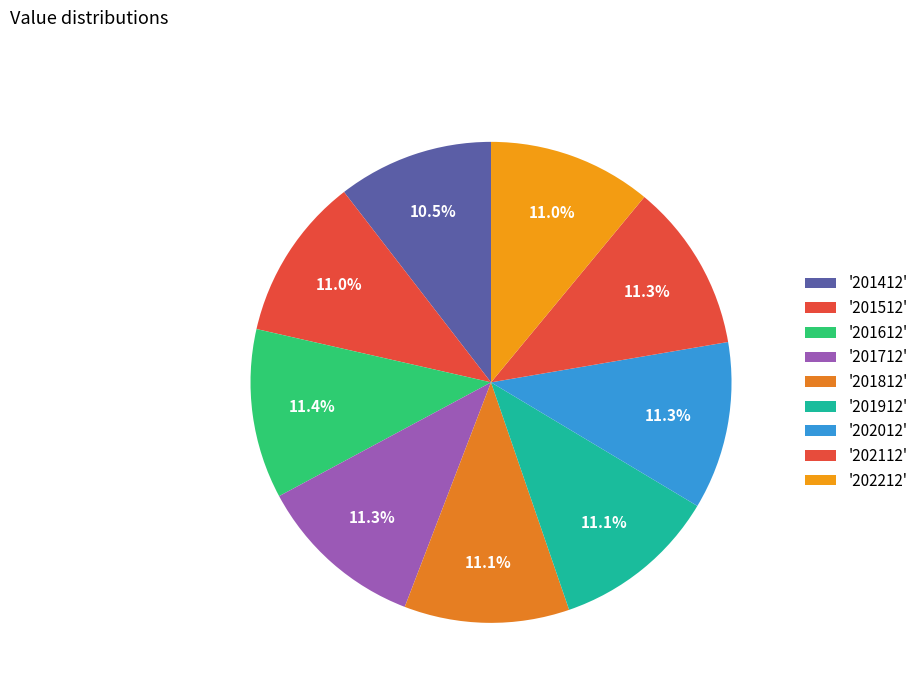

Count the number of slices in the pie.

9